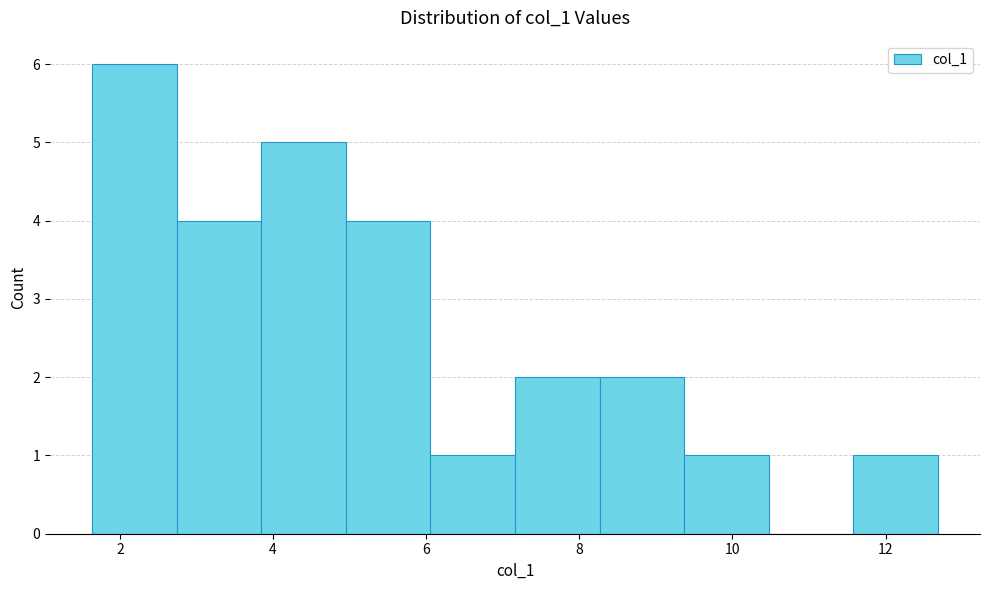

Which range on the x-axis has the tallest bar?

1.6 to 2.8